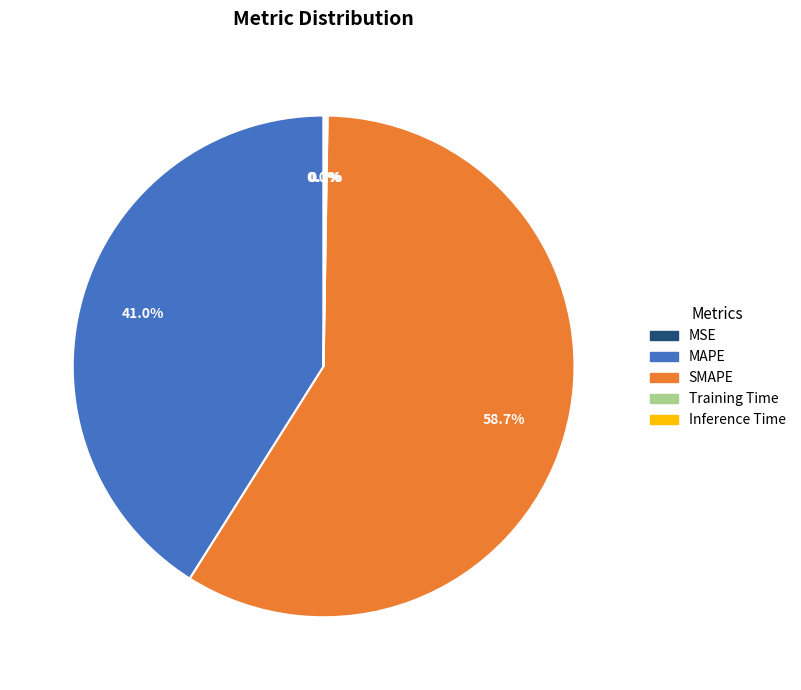

Is there any slice that represents more than half of the pie?

Yes